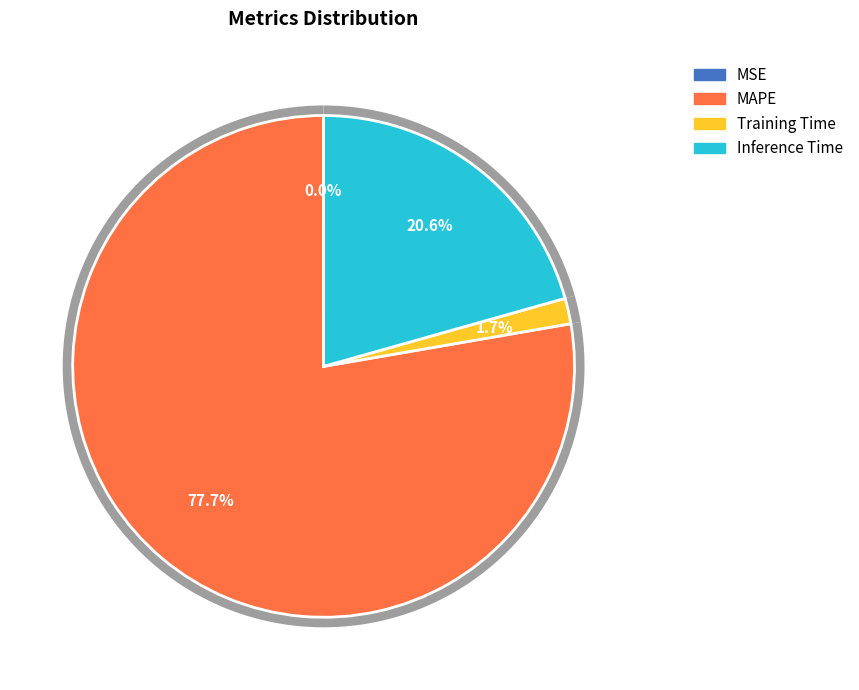

To the nearest percent, what is the difference between the MSE and Training Time slice percentages?

2%